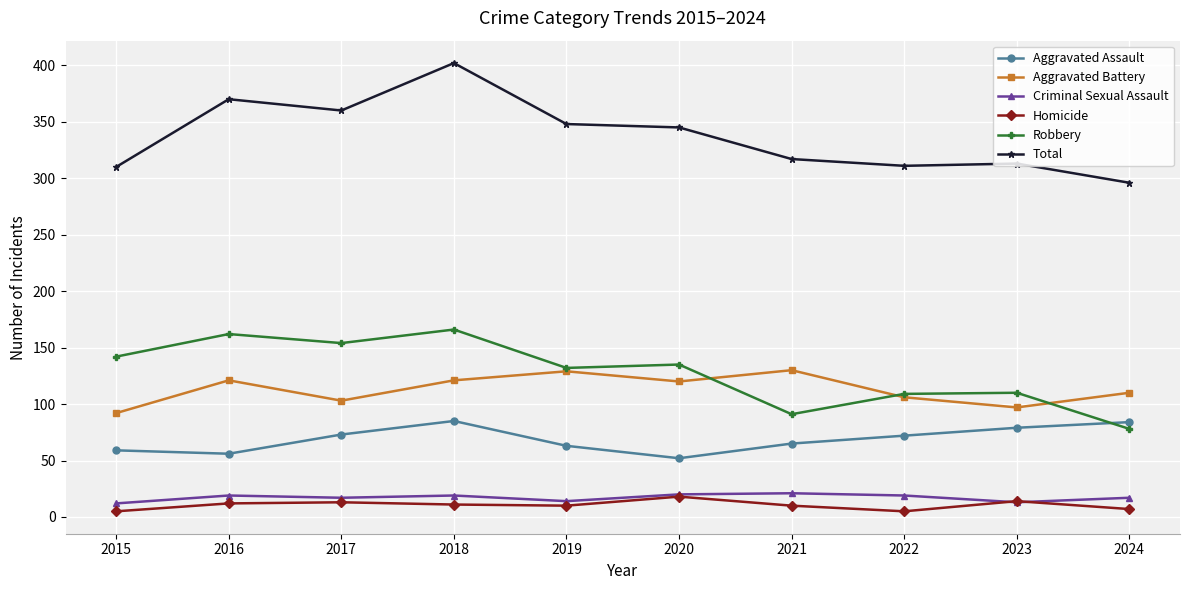

Which series changed the most between 2018 and 2024?

Total